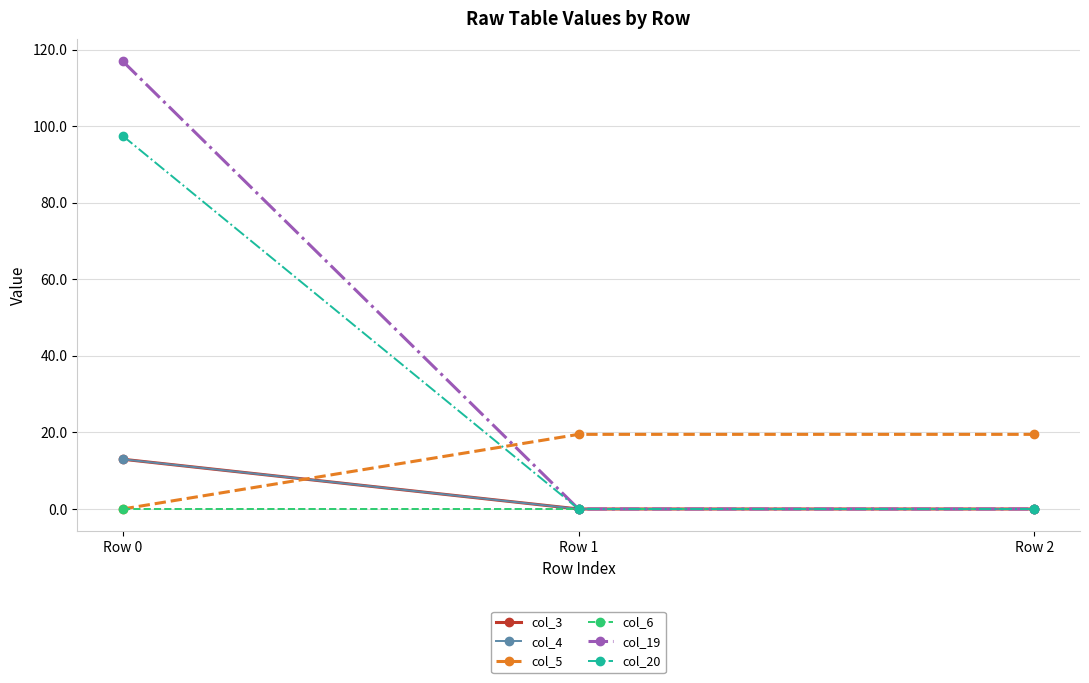

How many values in the col_5 series are below 19?

1